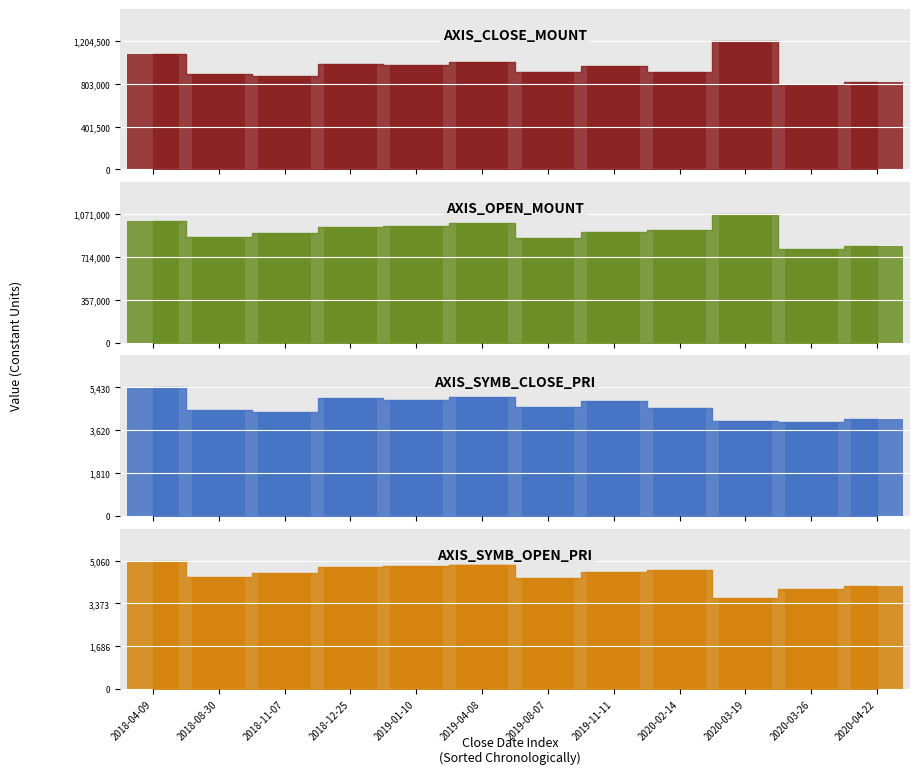

At which category does the chart reach its minimum across all series?

2020-03-19